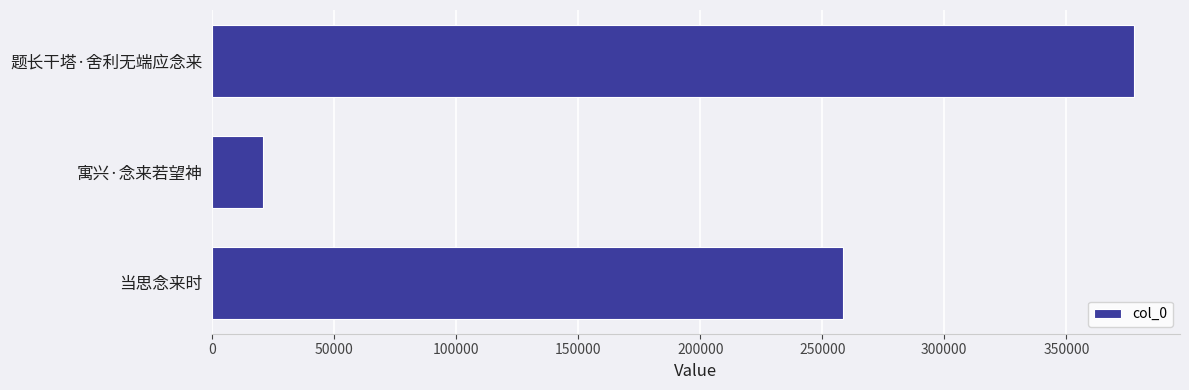

What is the label of the 3rd bar from the bottom?

题长干塔·舍利无端应念来